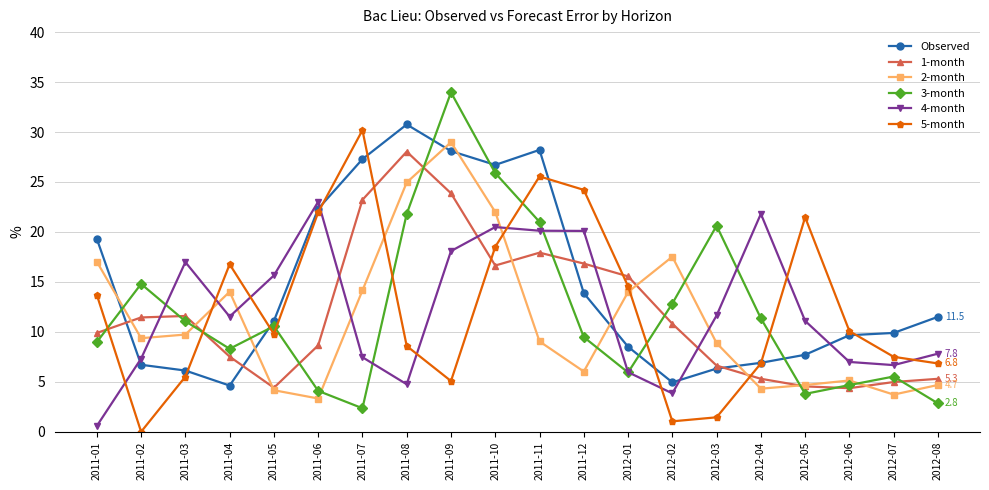

True or false: 3-month and 2-month intersect in this chart.

True